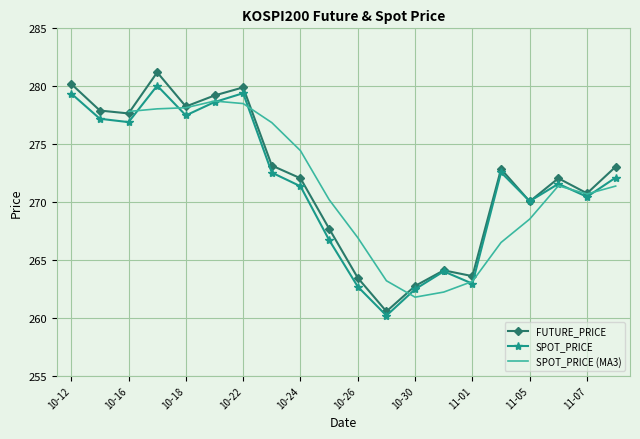

What is the lowest value of the FUTURE_PRICE series?

260.6